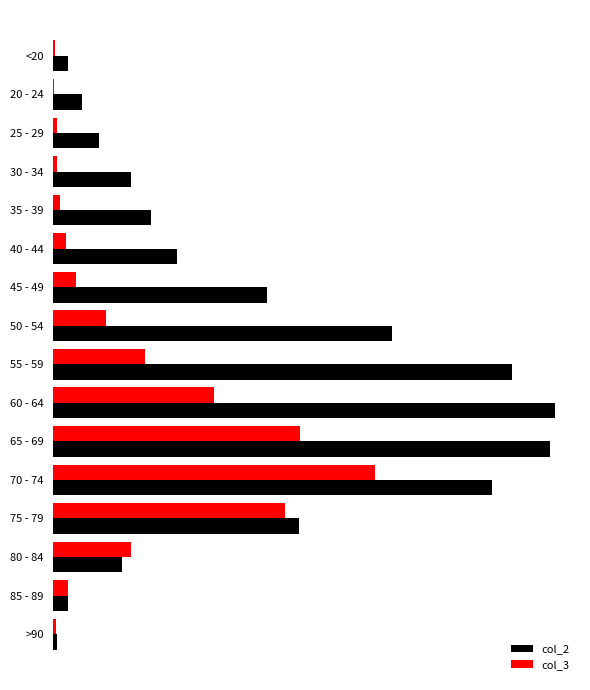

What is the value of the col_3 bar at the 7th from the left?

97